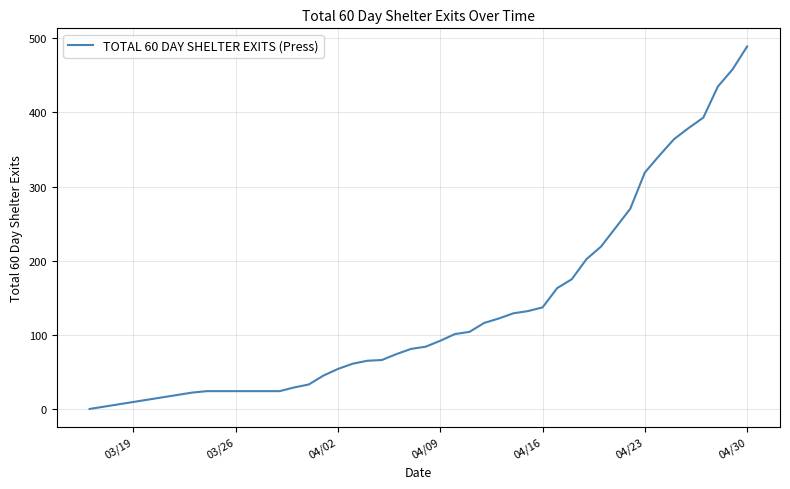

What is the maximum value shown in the chart?

489